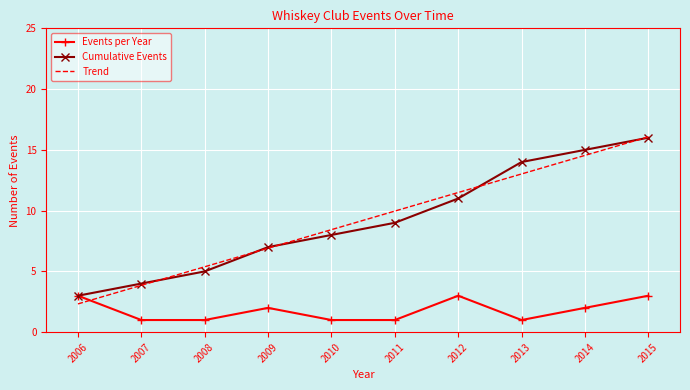

What is the difference between the highest and lowest values at 2006?

0.7